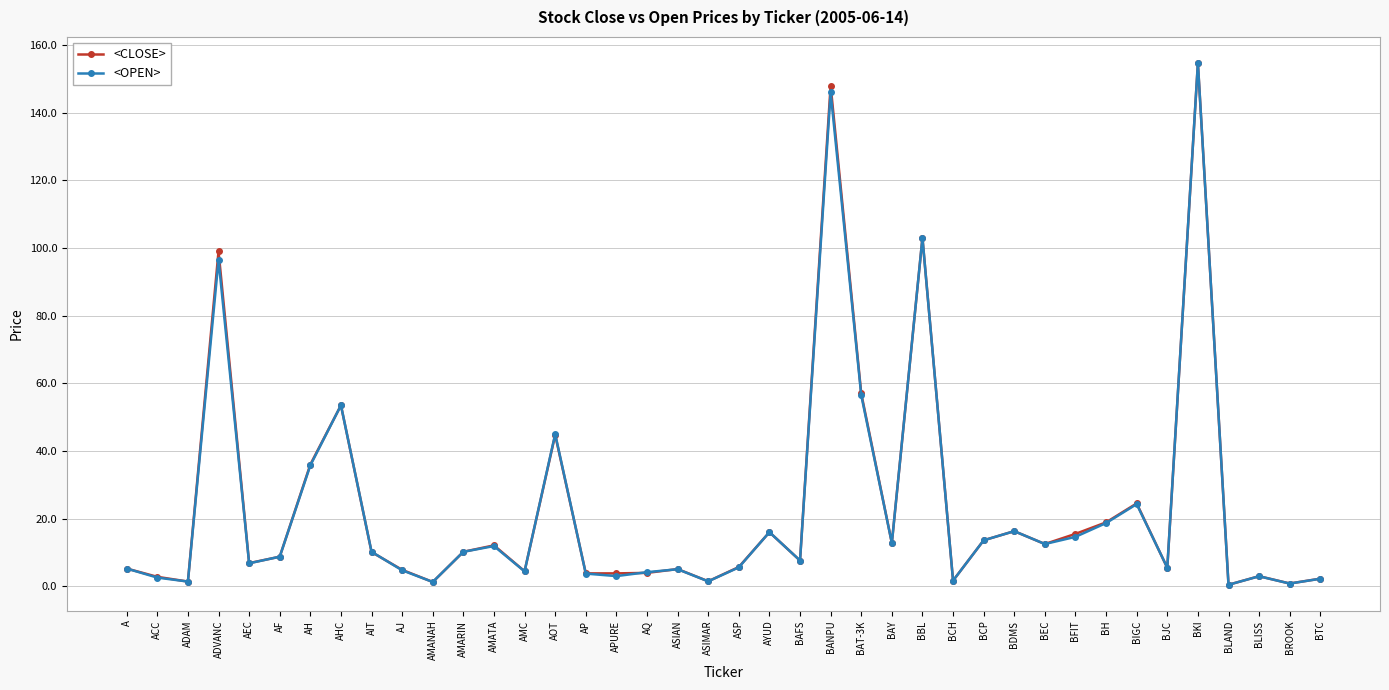

Is it true that <CLOSE> equals 4.8 at BEC?

False